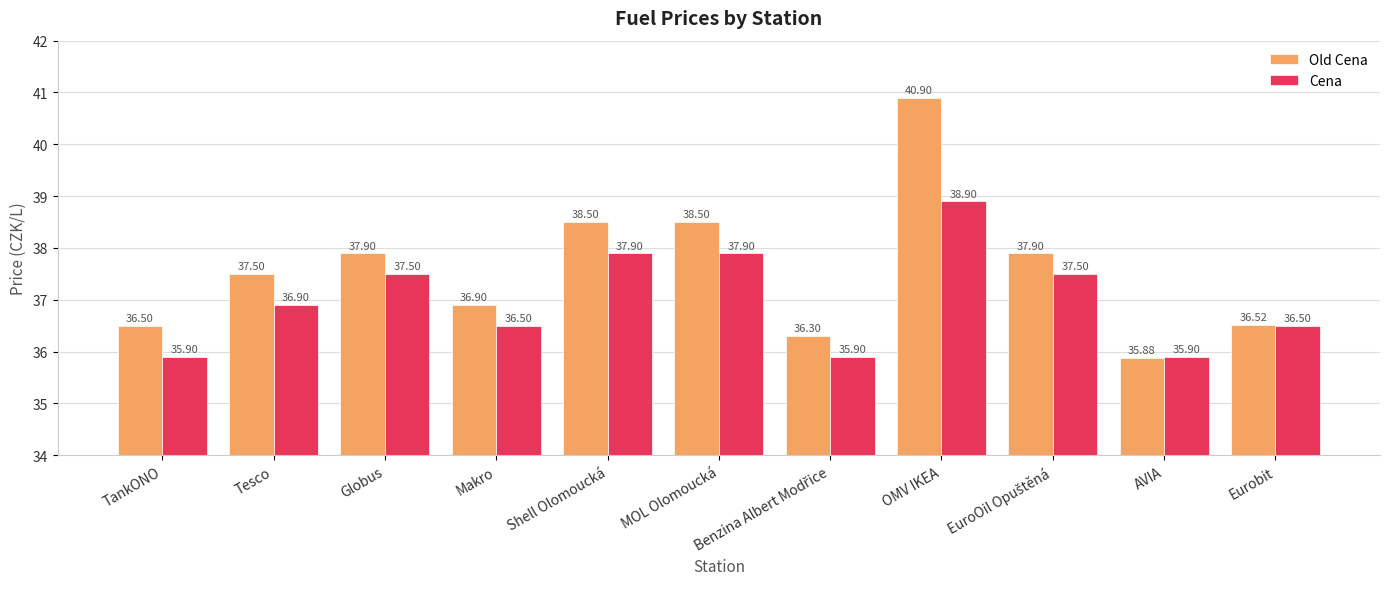

Which series has the largest range (max minus min)?

Old Cena